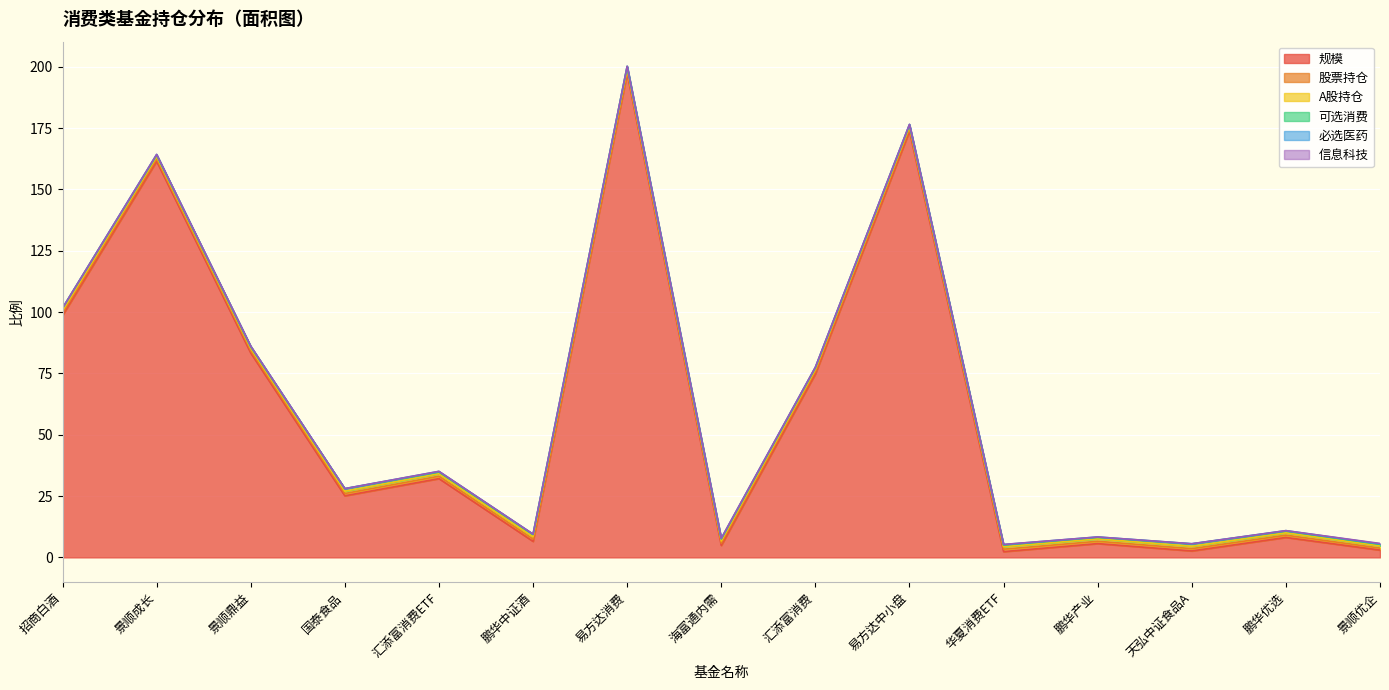

What is the spread (max minus min) of values at 天弘中证食品A?

2.6